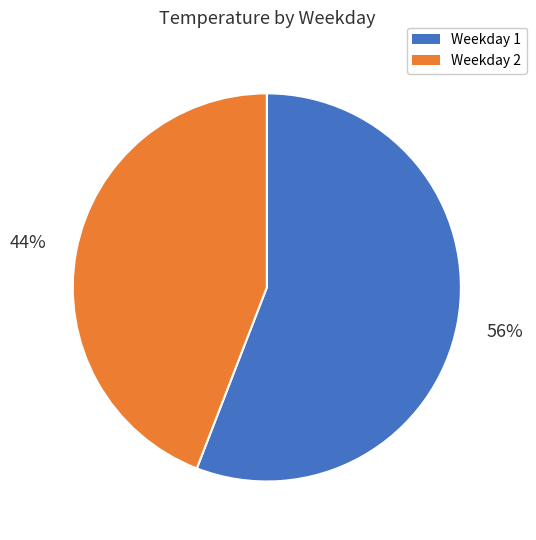

How many slices are in this pie chart?

2